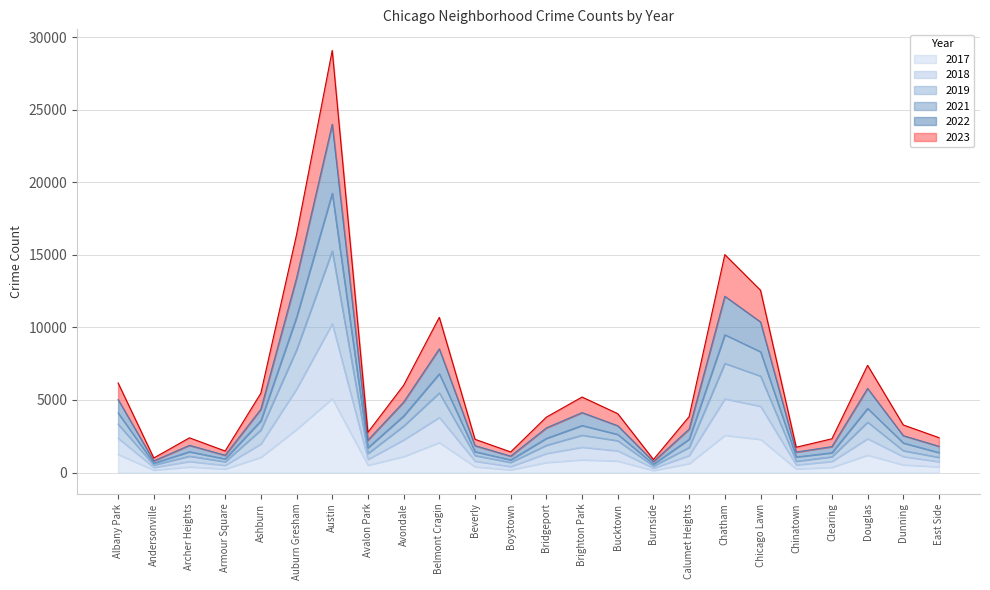

True or false: 2021 has more than 0 points higher than both neighbors.

True